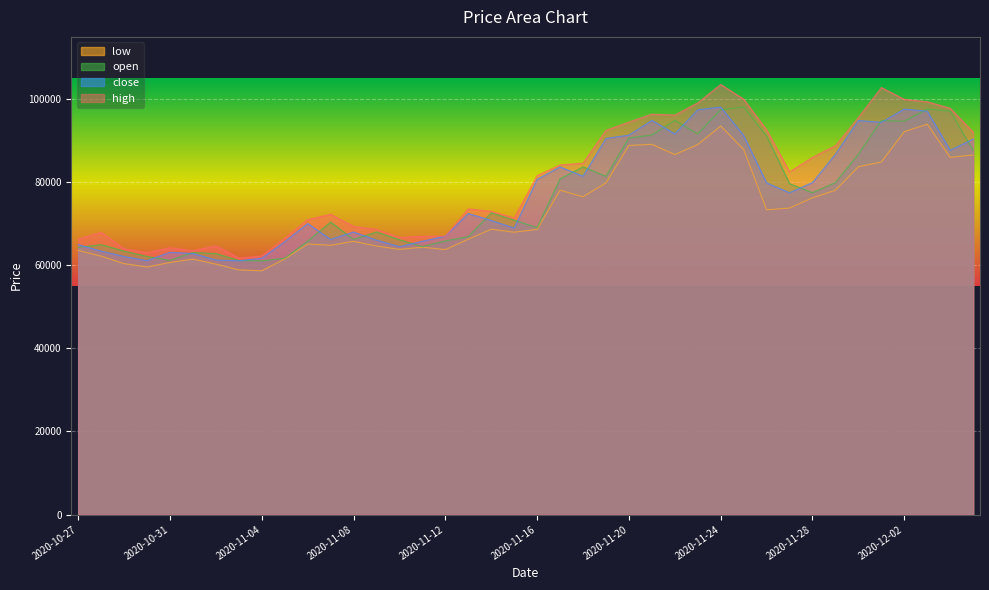

How many values in the high series exceed 81600?

19